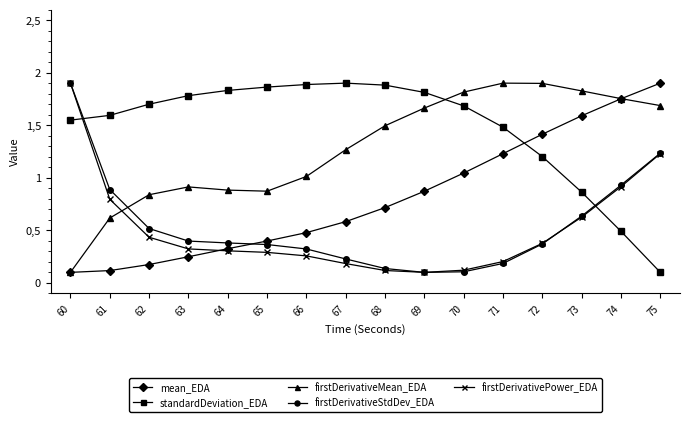

What is the lowest value of the mean_EDA series?

0.1